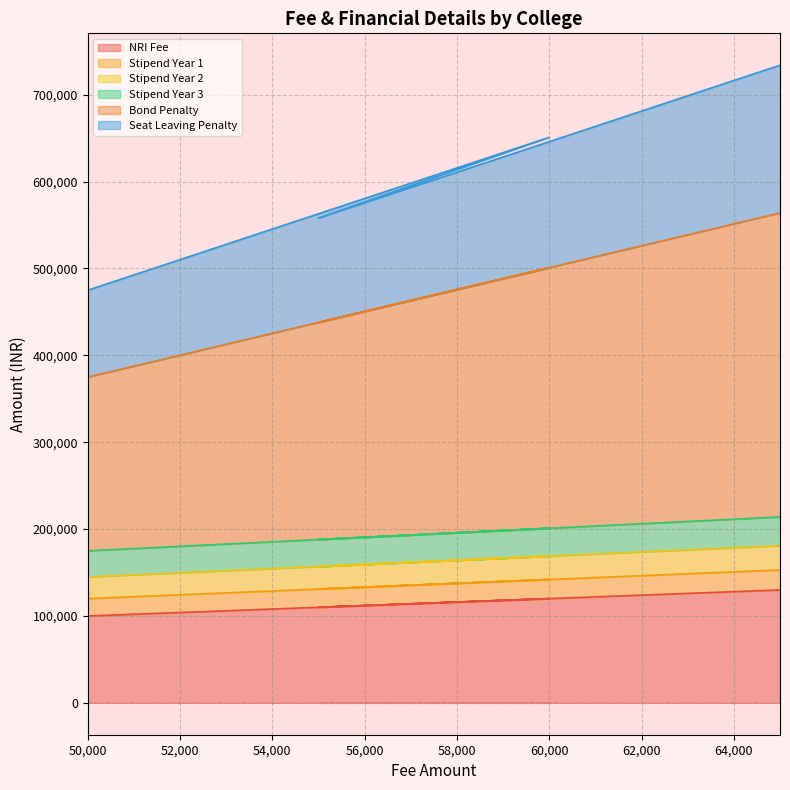

True or false: Stipend Year 2 and Bond Penalty cross at least once.

False